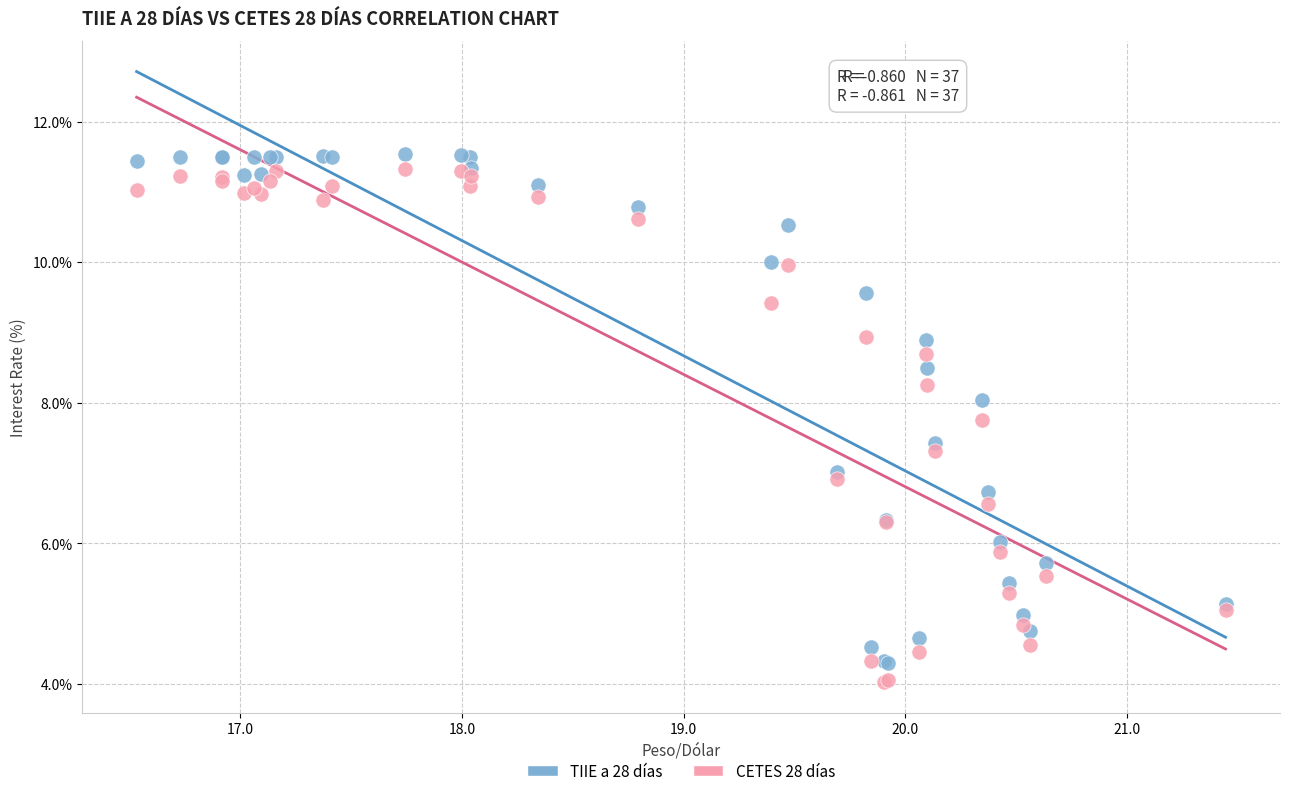

Which series reaches the maximum Y coordinate?

TIIE a 28 días